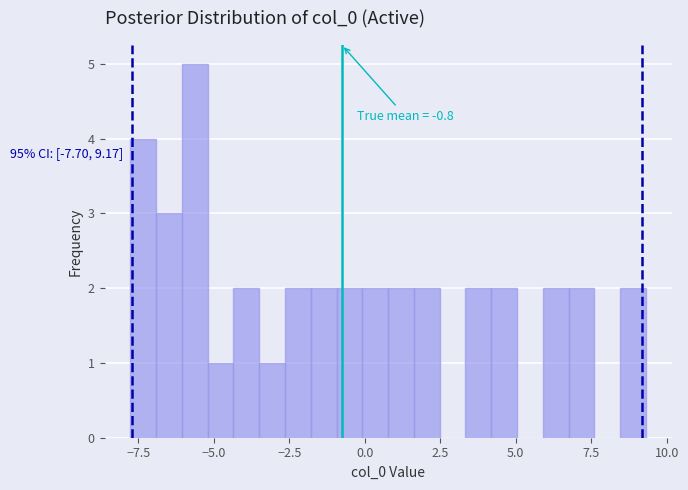

Around what value on the x-axis is the tallest bar? Give the approximate position of its centre, as read against the axis.

-5.5